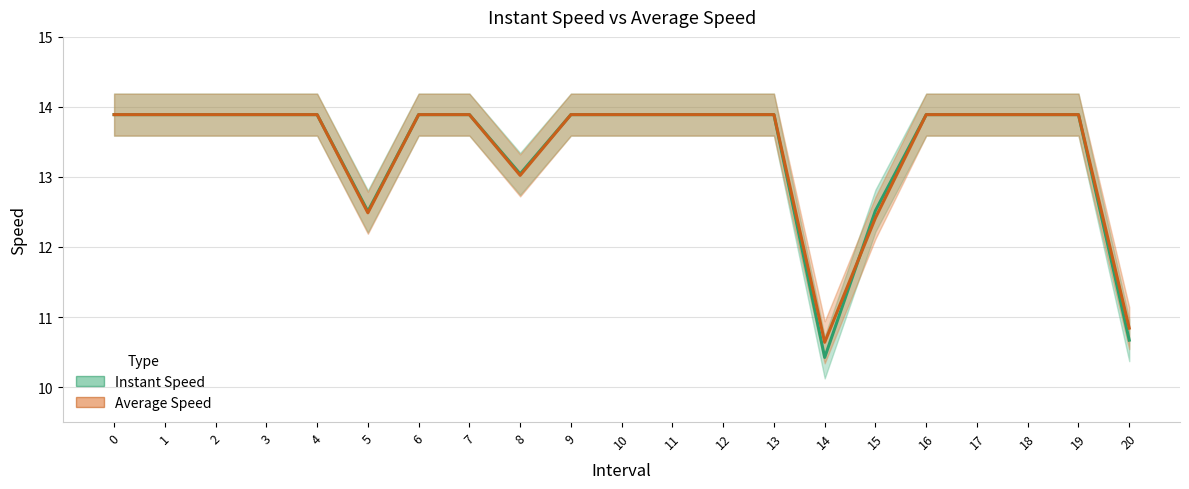

The value of Average Speed at 18 is 4.4. True or false?

False